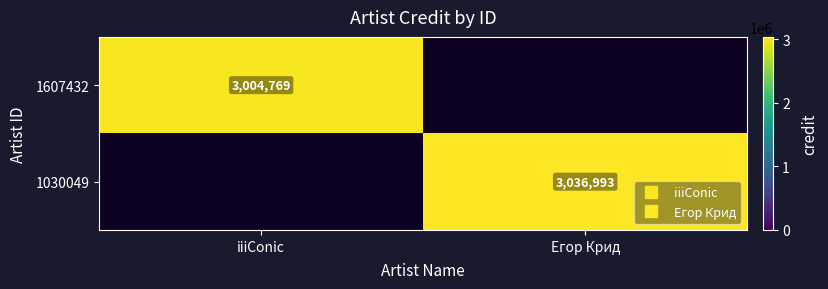

Count the number of data series in this chart.

2